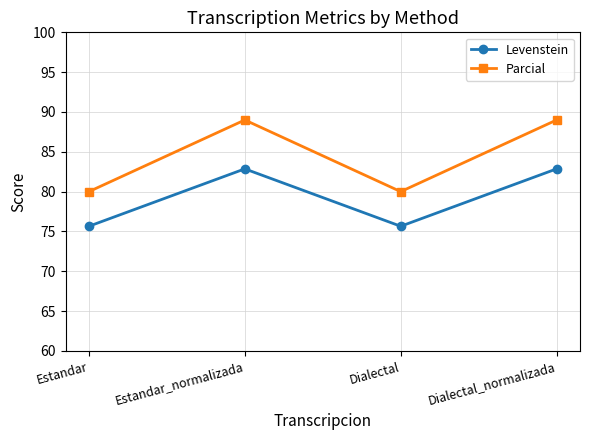

At which category does Parcial reach its first local peak?

Estandar_normalizada